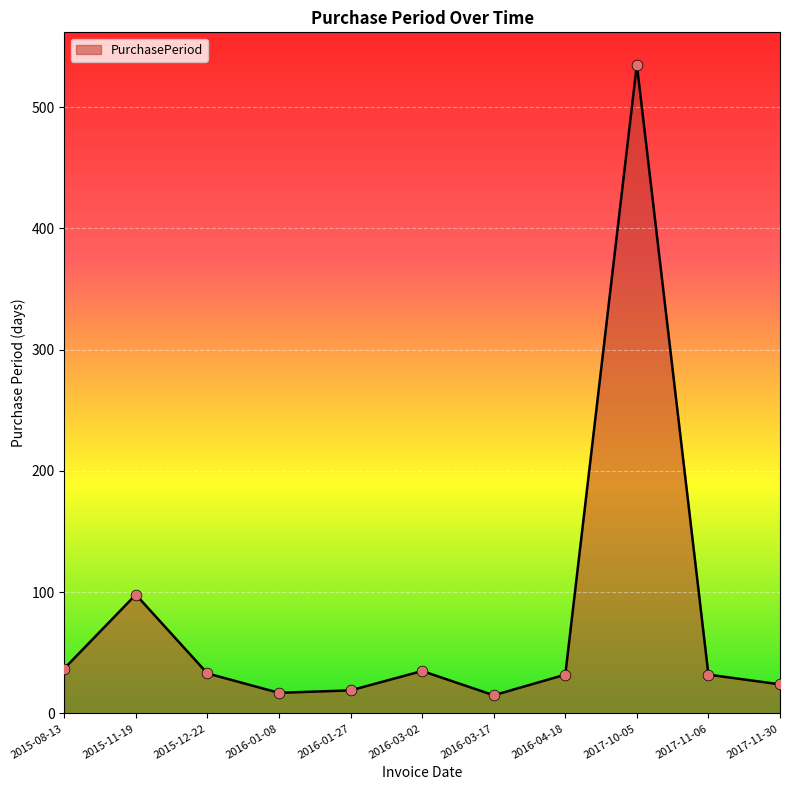

What is the ratio of the value at 2016-03-02 to the value at 2015-12-22?

1.1